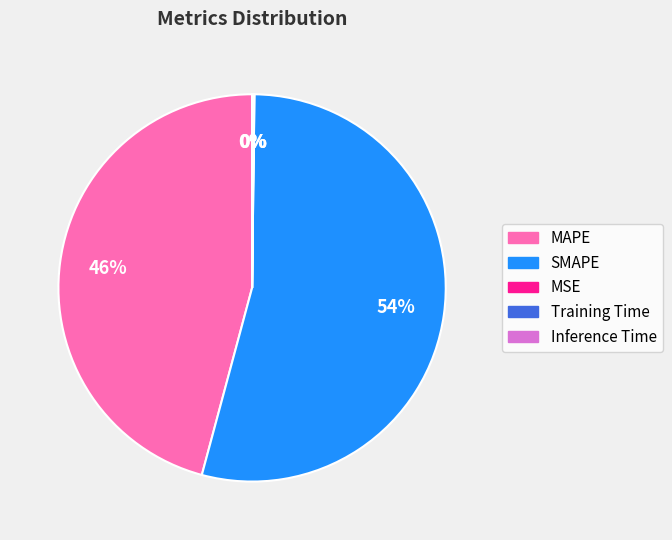

Which category has the biggest portion of the pie?

SMAPE